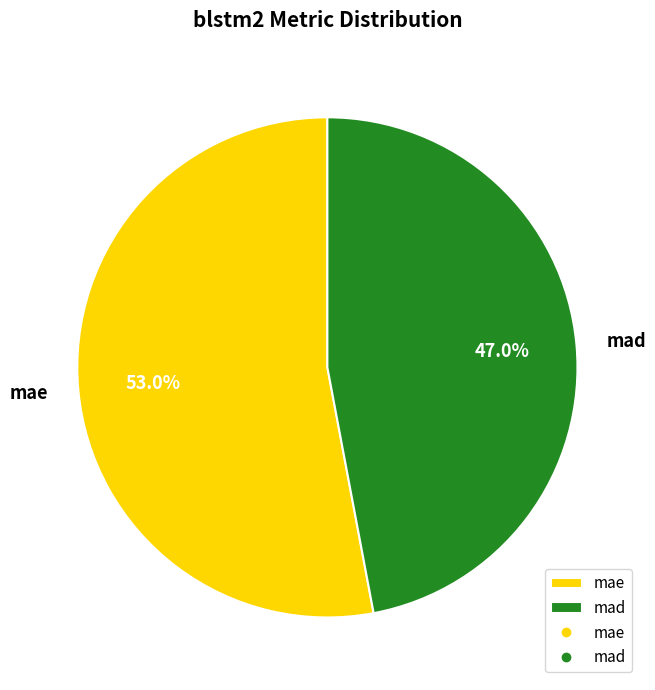

Count the number of slices in the pie.

2